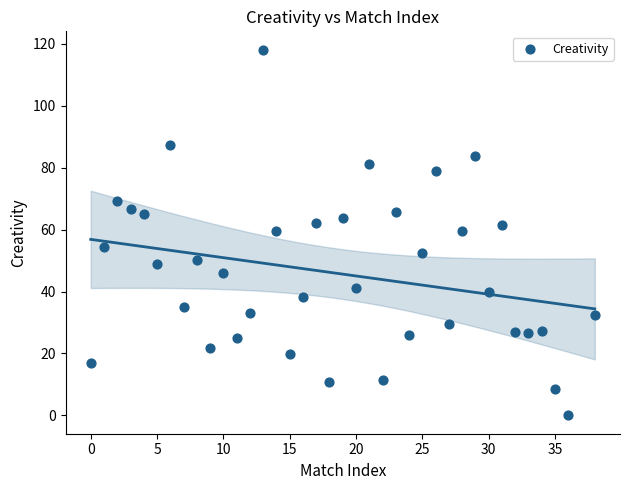

What is the range of Y values (max minus min)?

118.1